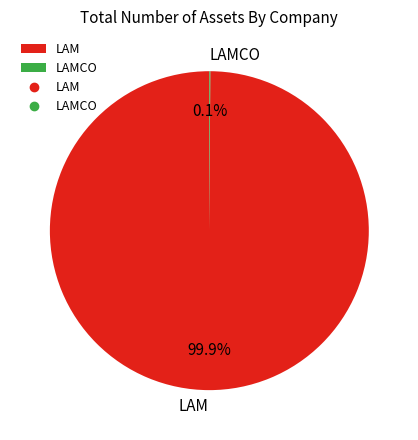

What is the largest slice in the pie chart?

LAM